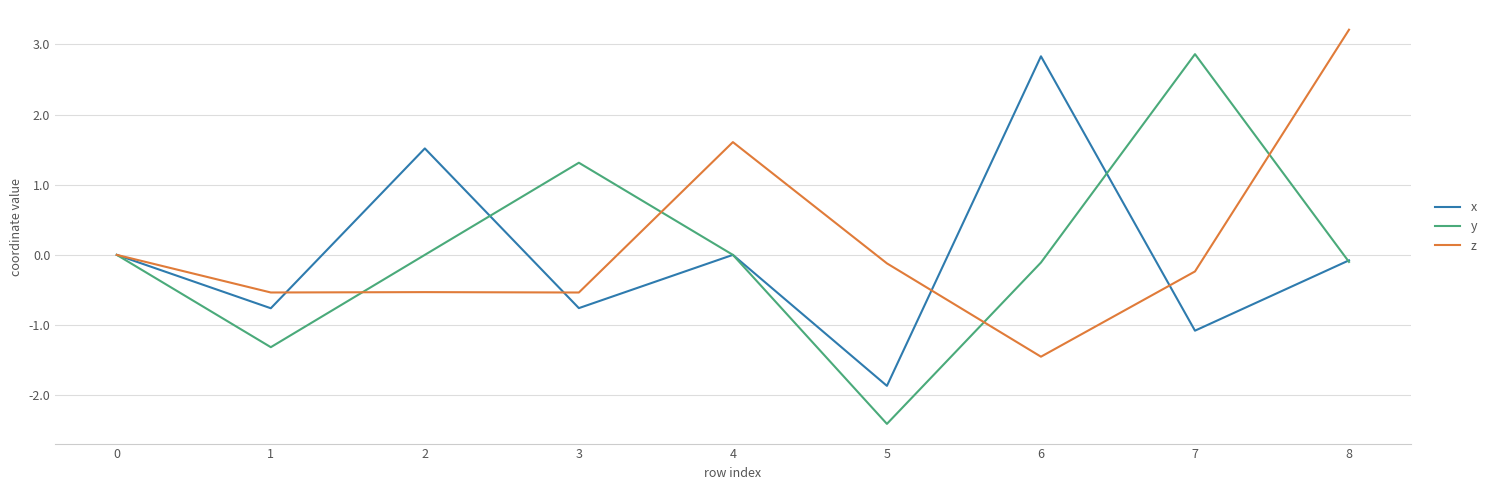

Which series has the largest range (max minus min)?

y